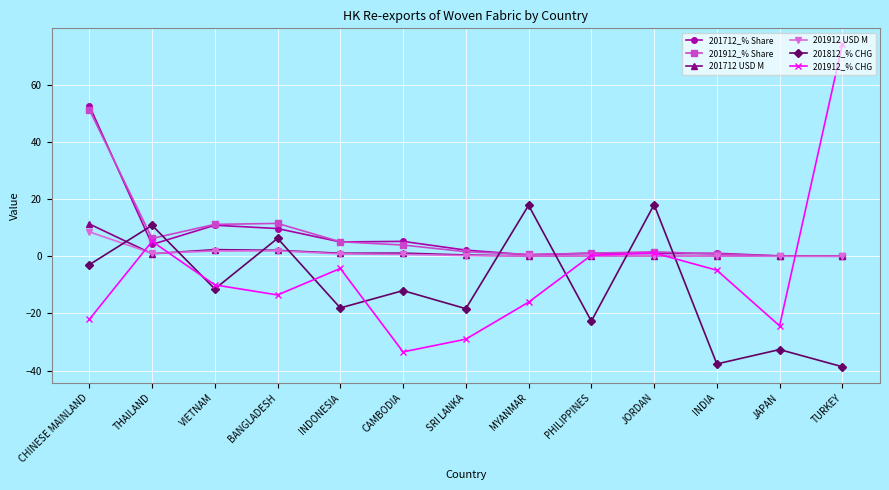

What is the difference between the second highest and minimum values in the 201912_% Share series?

11.4